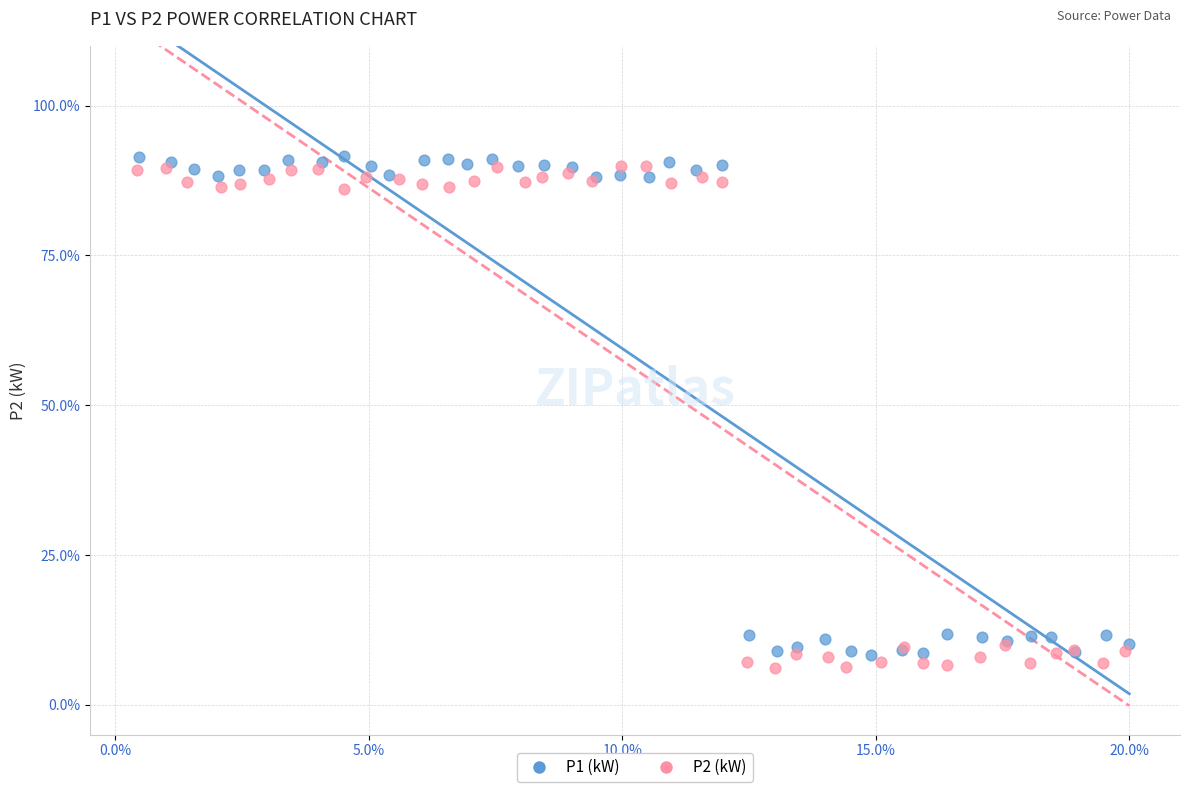

Which series contains the highest Y value?

P1 (kW)